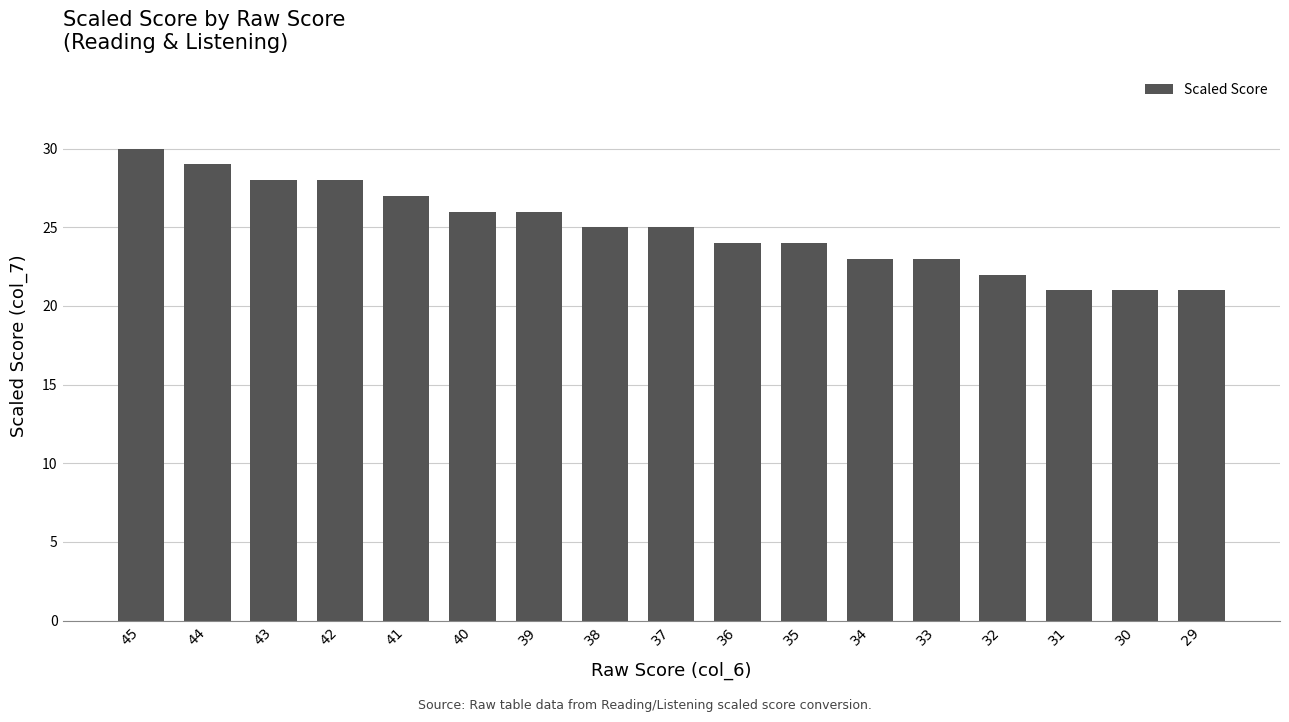

Does the chart contain stacked bars?

No